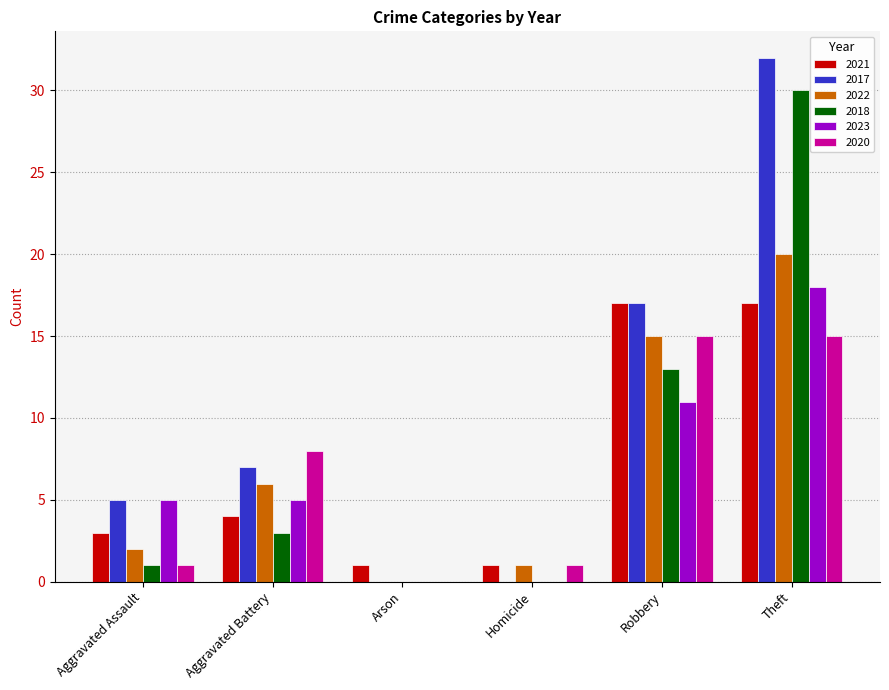

True or false: 2023 has a value of 18 at Theft.

True